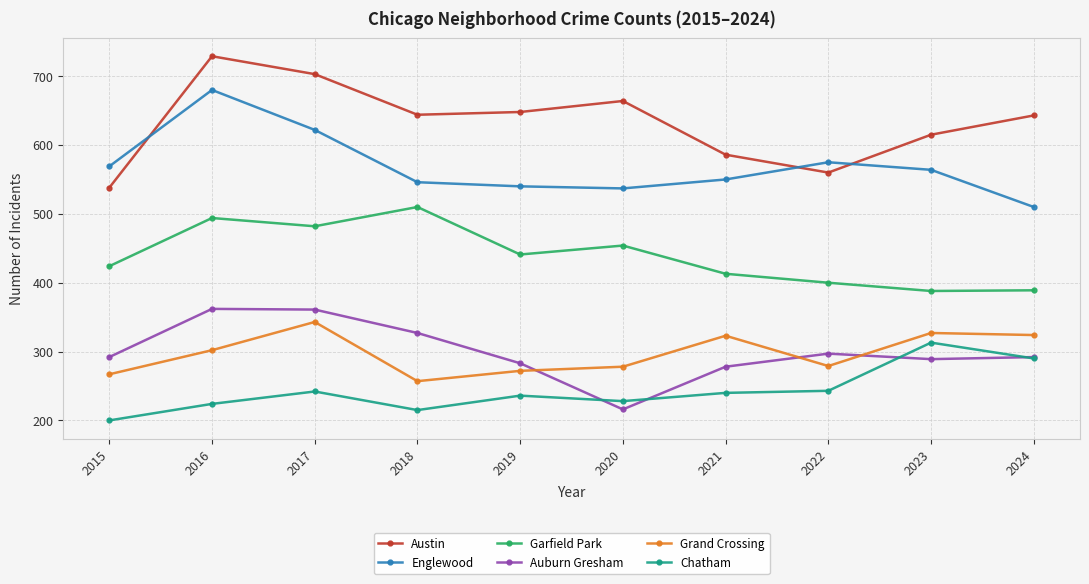

Does the chart have visible grid lines?

Yes